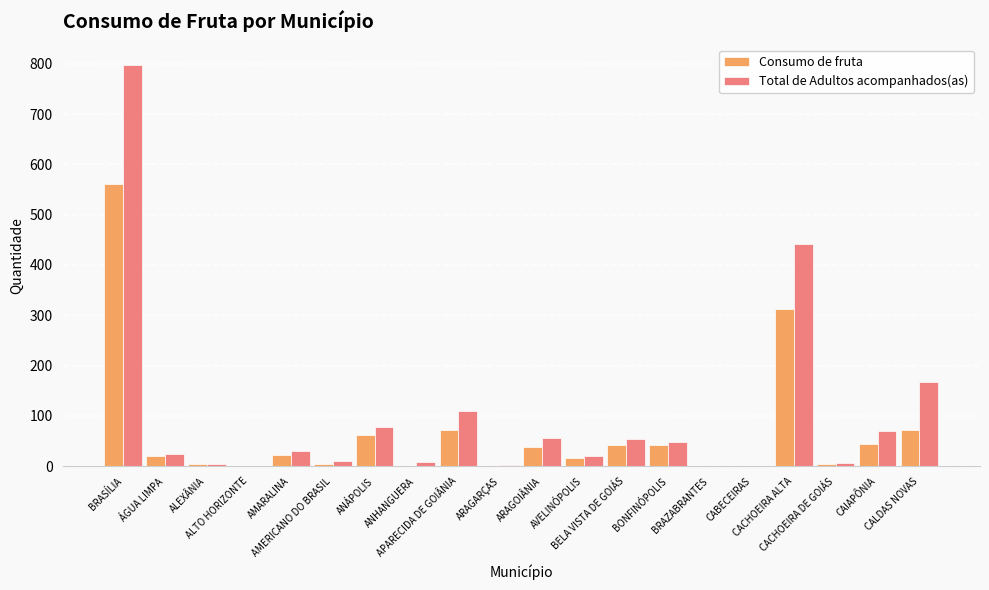

What is the highest value of the Total de Adultos acompanhados(as) series?

798